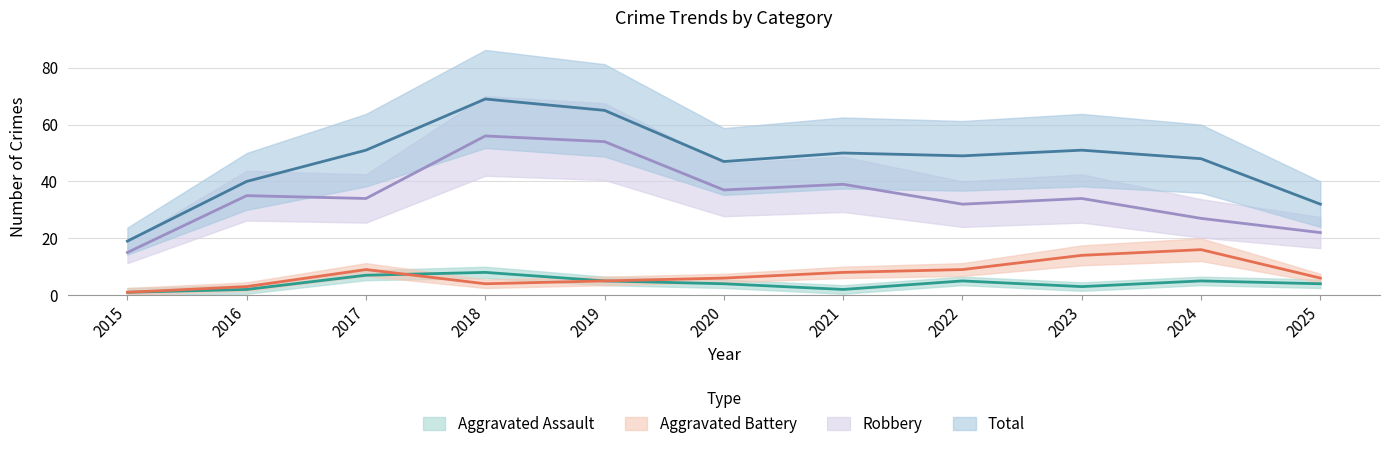

True or false: Total and Aggravated Battery cross at least once.

False